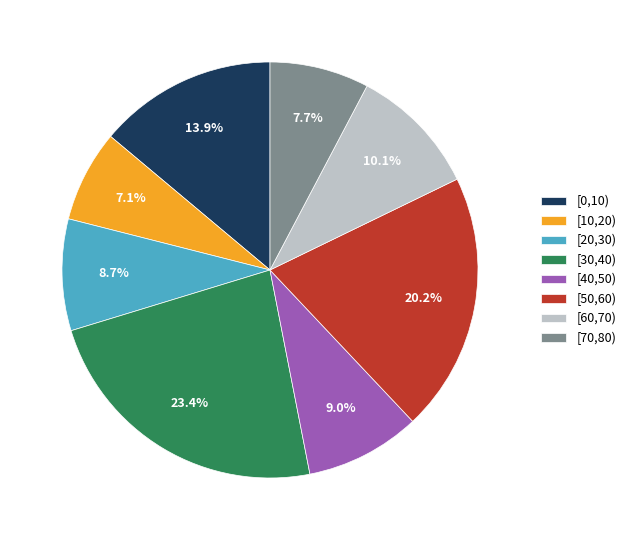

True or false: [30,40) accounts for 23% of the total.

True